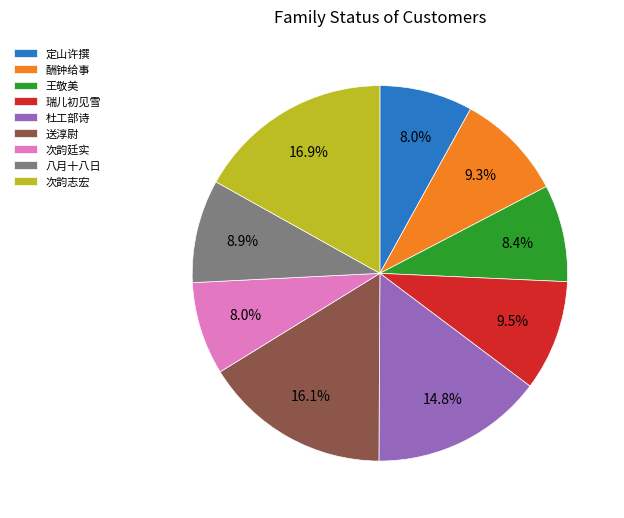

Does 王敬美 account for over 50% of the chart?

No